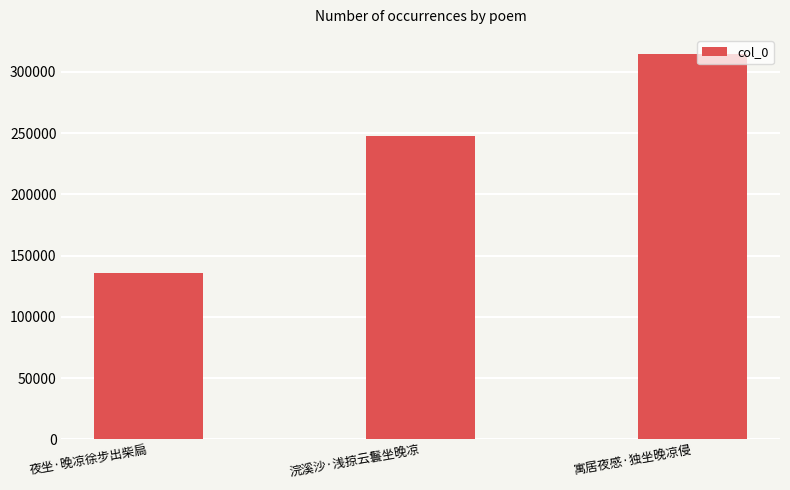

What is the ratio of the value at 浣溪沙·浅掠云鬟坐晚凉 to the value at 夜坐·晚凉徐步出柴扃?

1.8